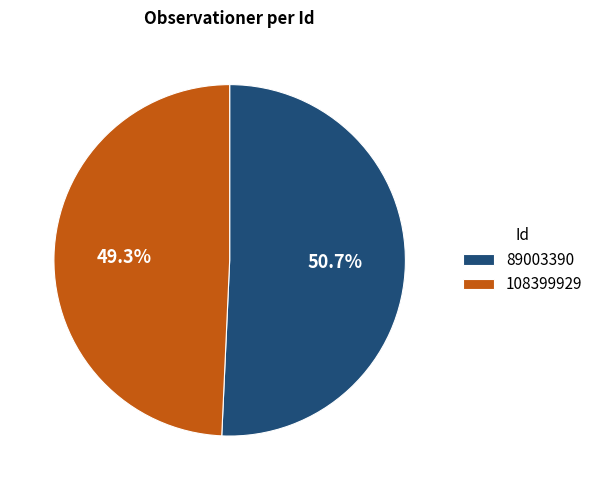

Which slice is the largest?

89003390